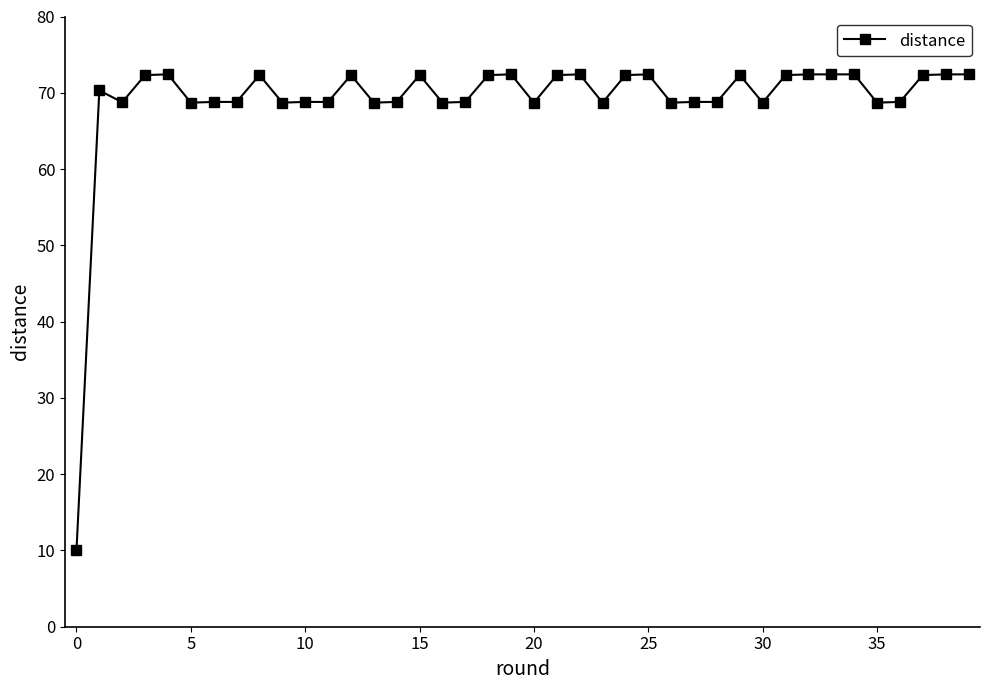

Count the number of categories in the chart.

40